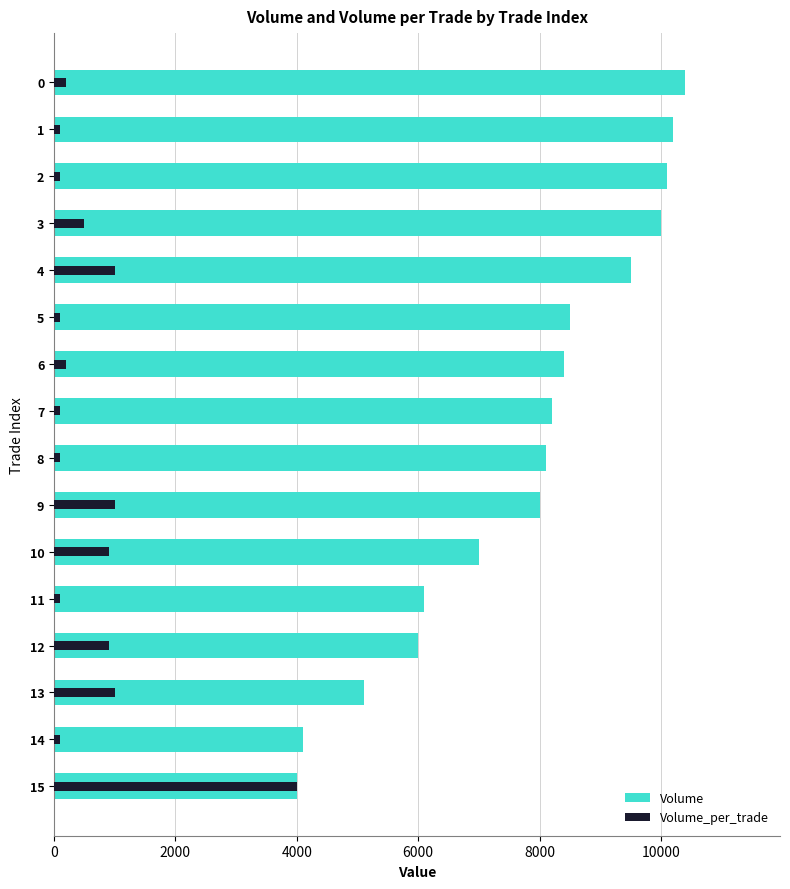

Count the number of data series in this chart.

2